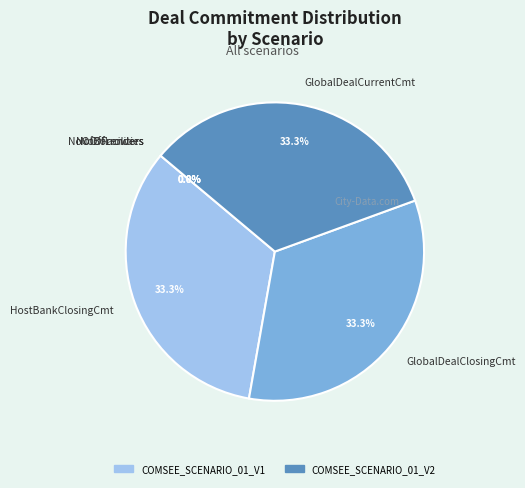

Is the sum of GlobalDealCurrentCmt and HostBankClosingCmt greater than half?

Yes